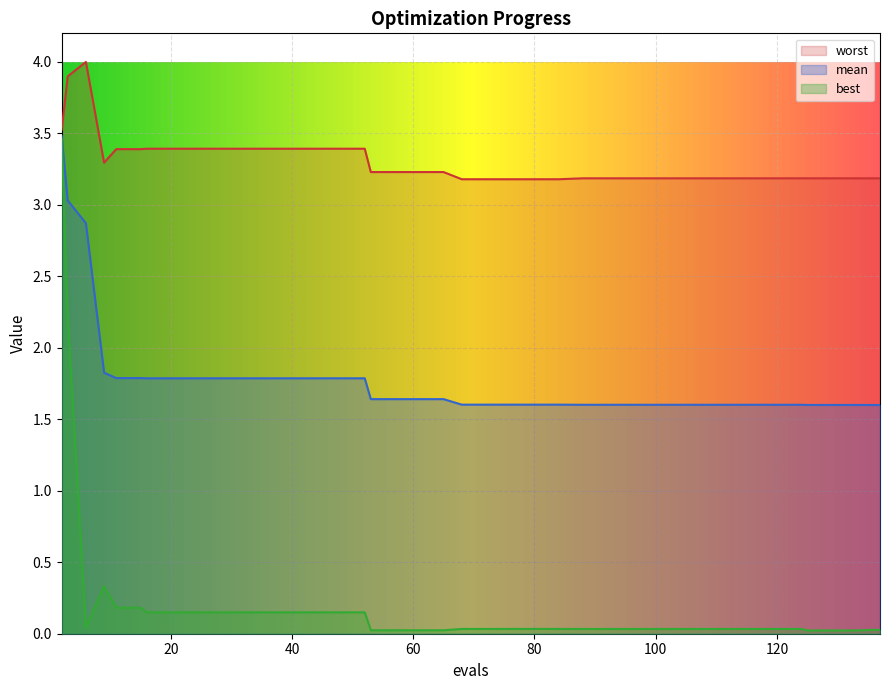

What is the greatest value displayed?

4.0